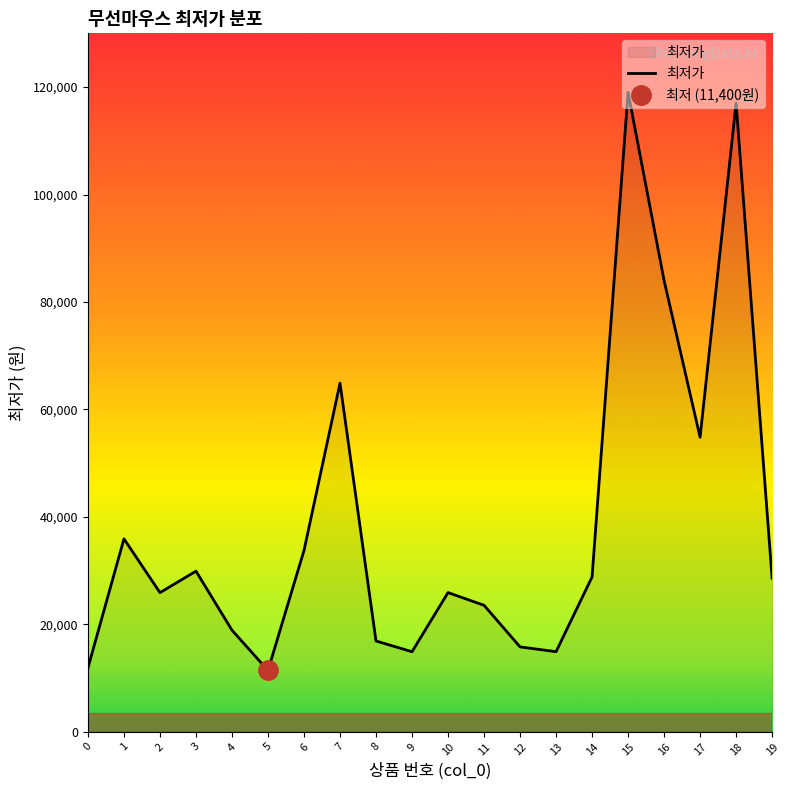

The chart shows a value of 15790 at 12. True or false?

True